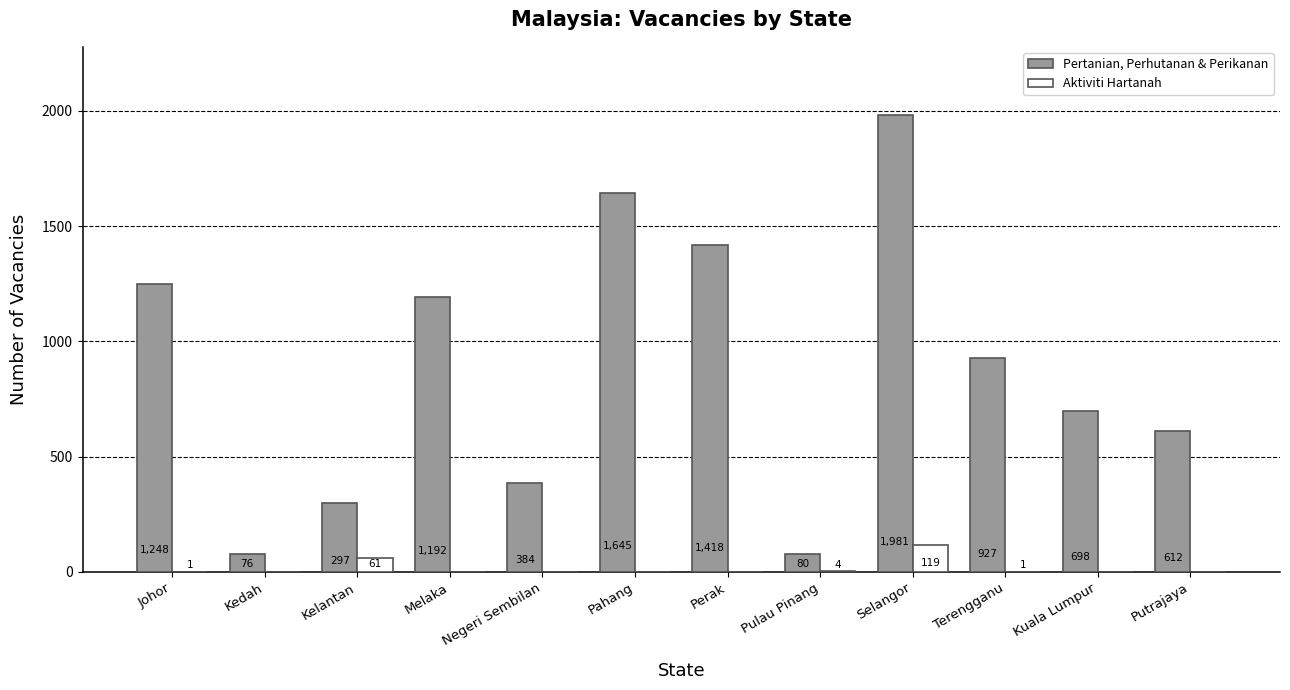

Between Melaka and Terengganu, which series saw the biggest shift?

Pertanian, Perhutanan & Perikanan